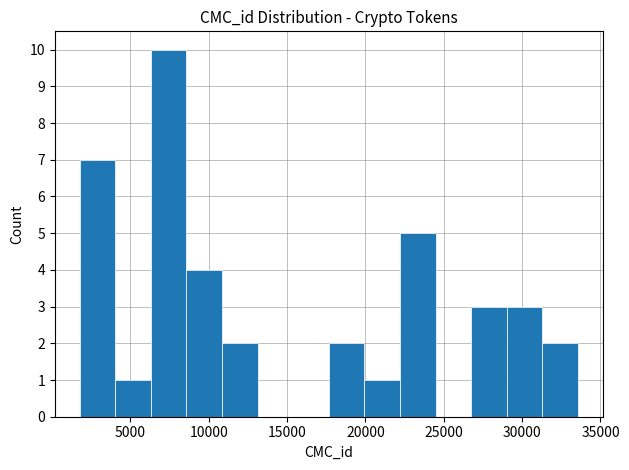

Over which range of the x-axis is the bar tallest?

6500 to 8500